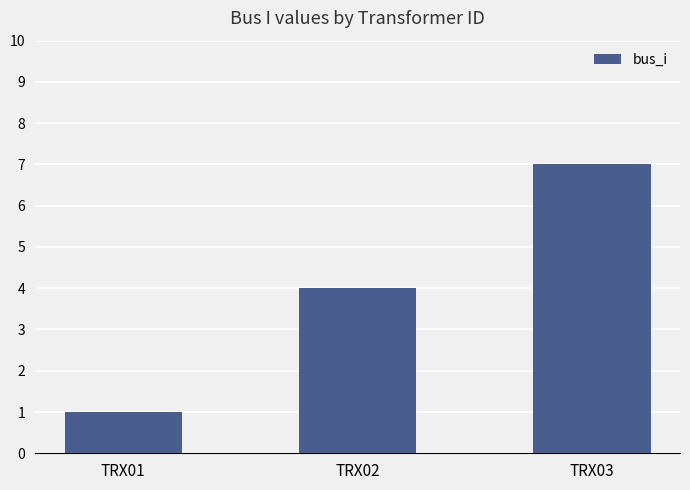

List the labels in order of value, smallest first.

TRX01, TRX02, TRX03